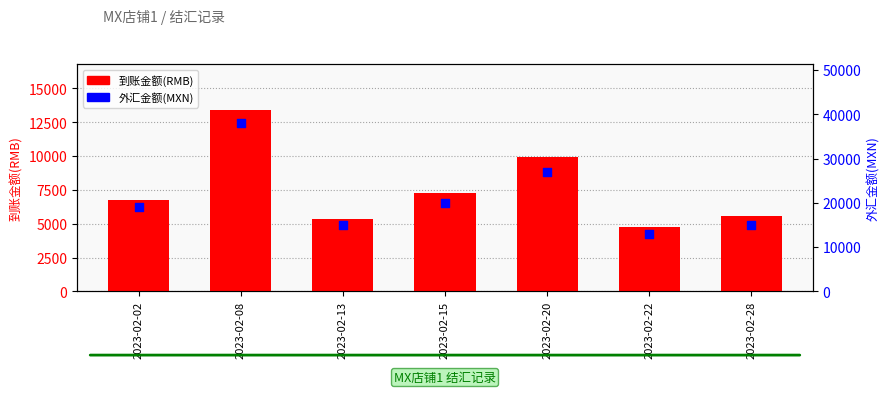

Which series reaches the minimum Y coordinate?

到账金额(RMB)